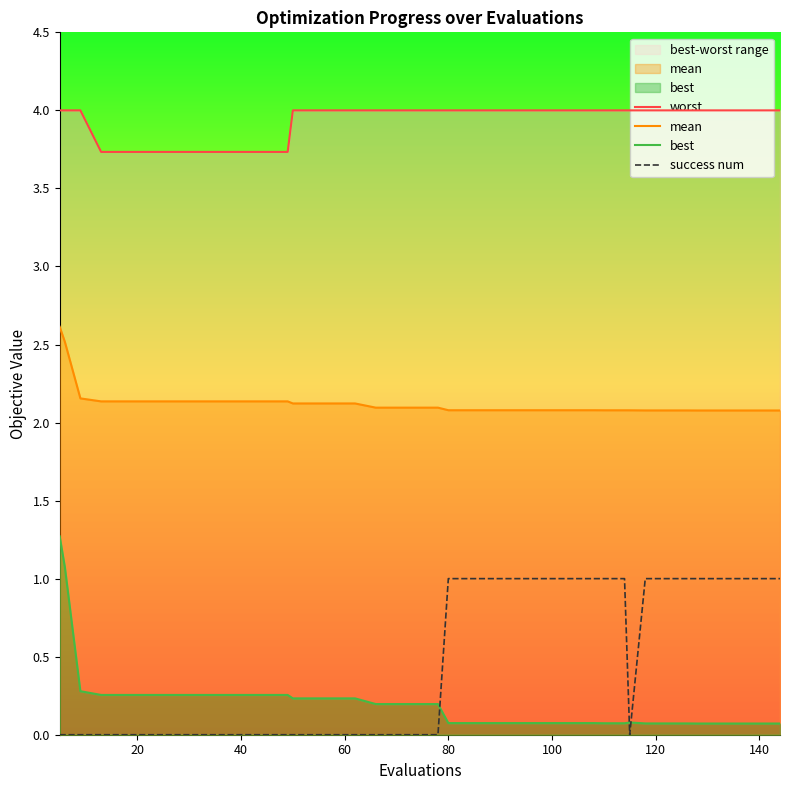

True or false: worst and best cross at least once.

False